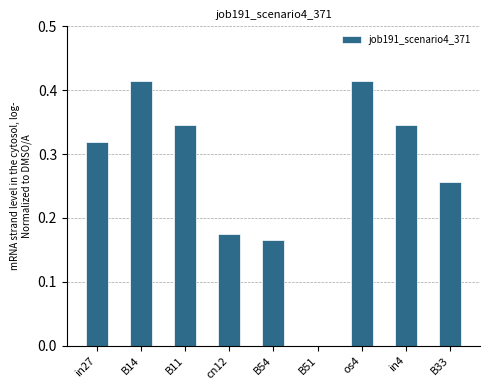

The value at B11 is 0.2. True or false?

False